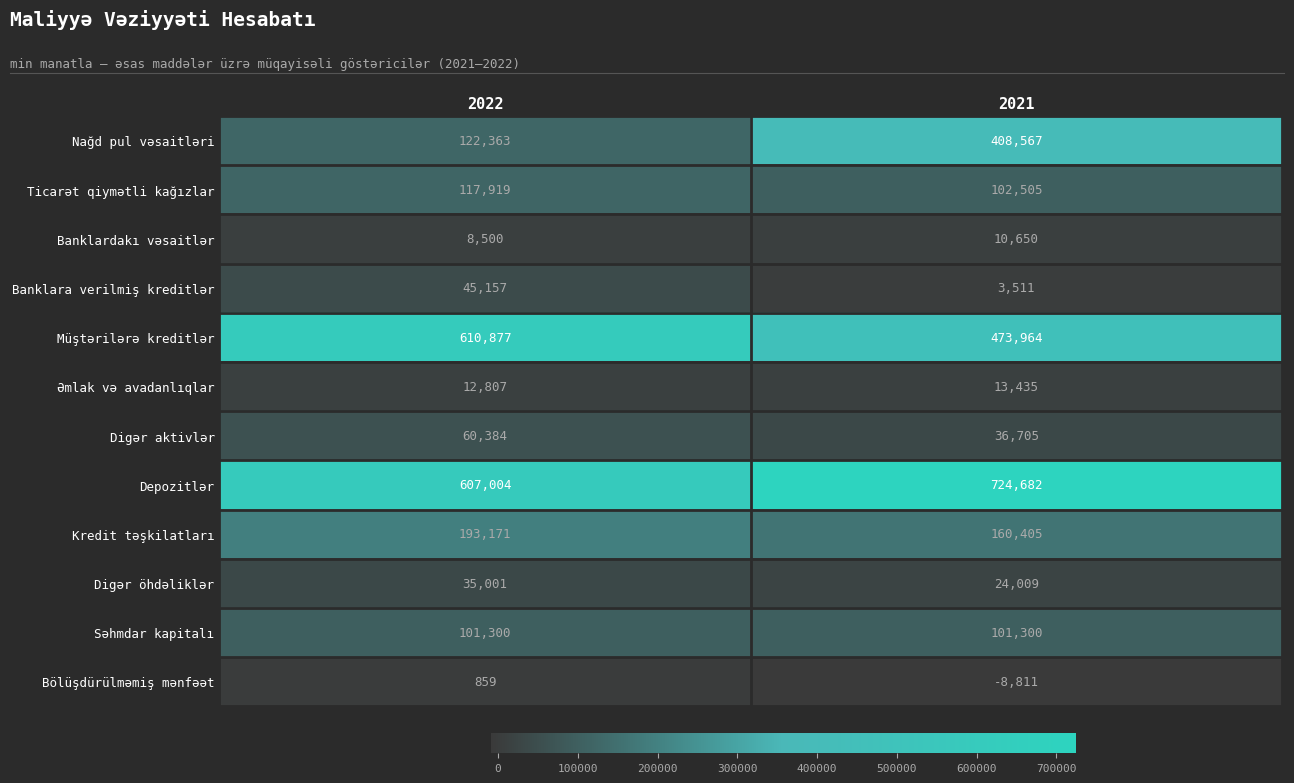

Read the Əmlak və avadanlıqlar value at 2022.

12807